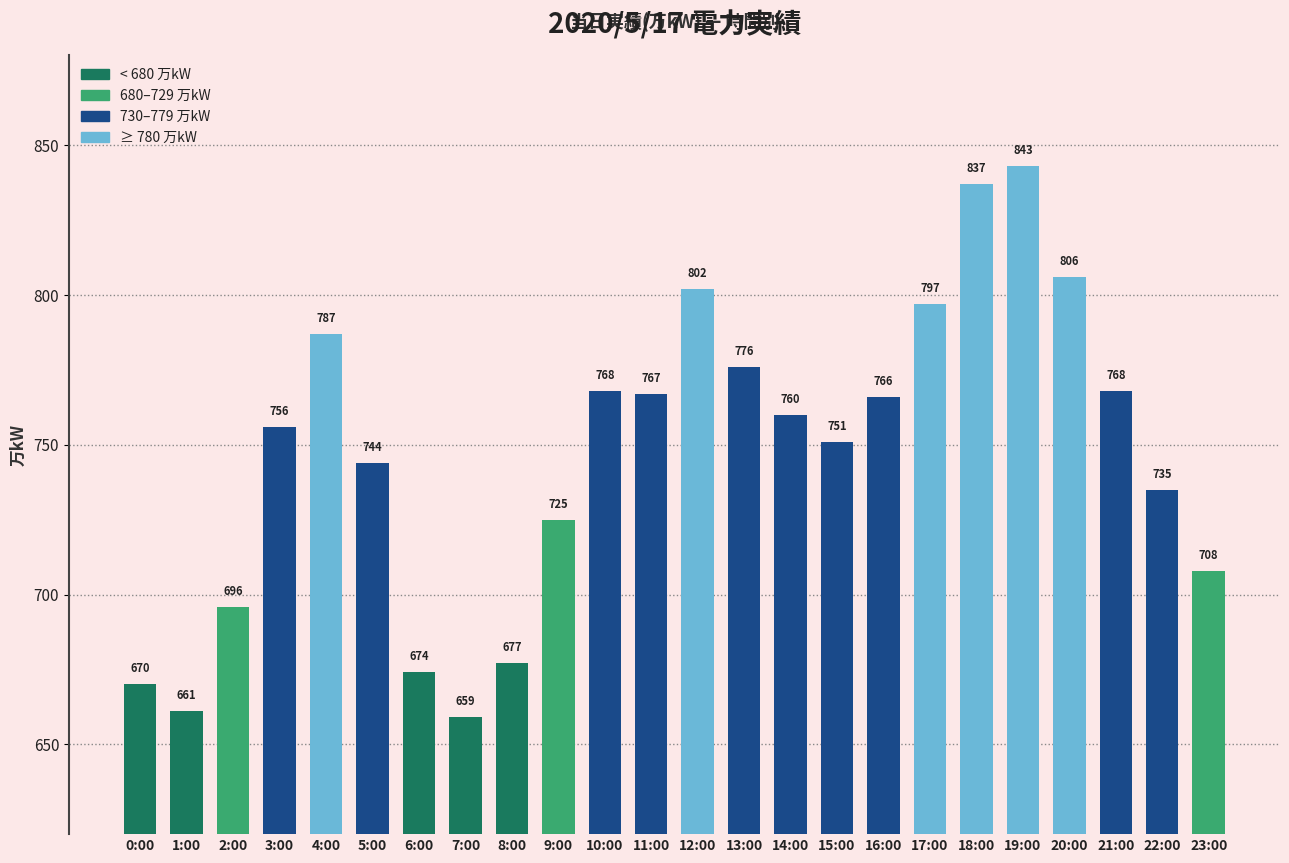

How many values are below 760?

12